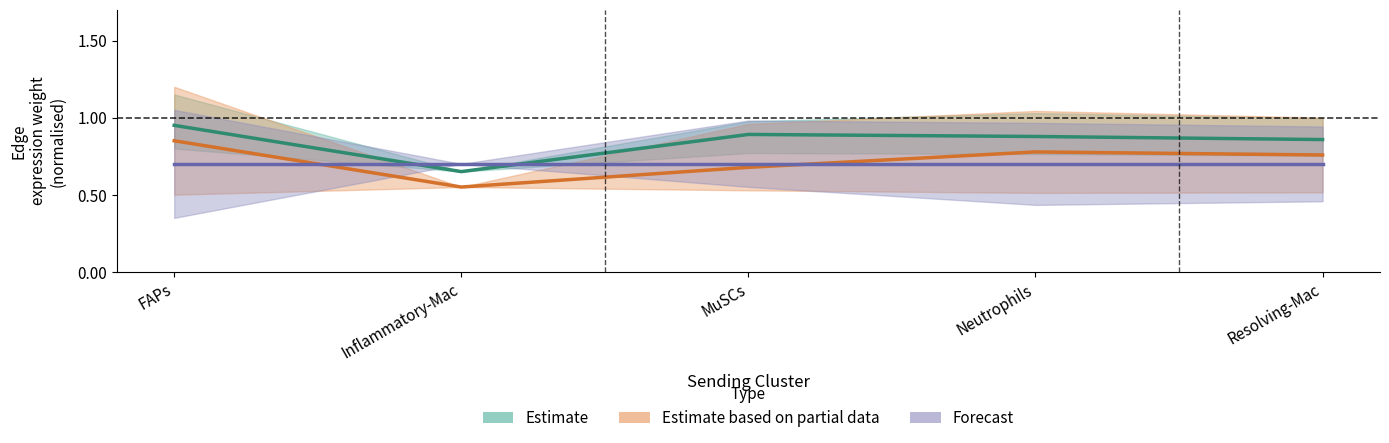

The value of Forecast at Resolving-Mac is 1.2. True or false?

False